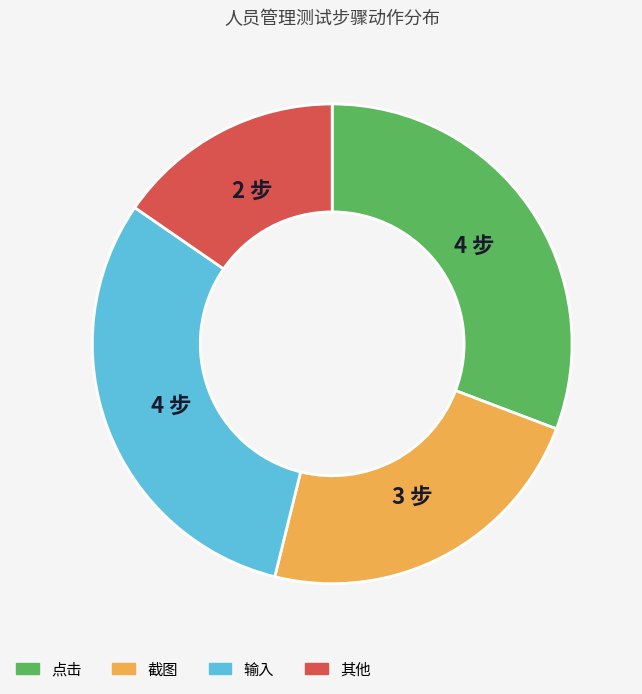

Does any single category account for the majority?

No